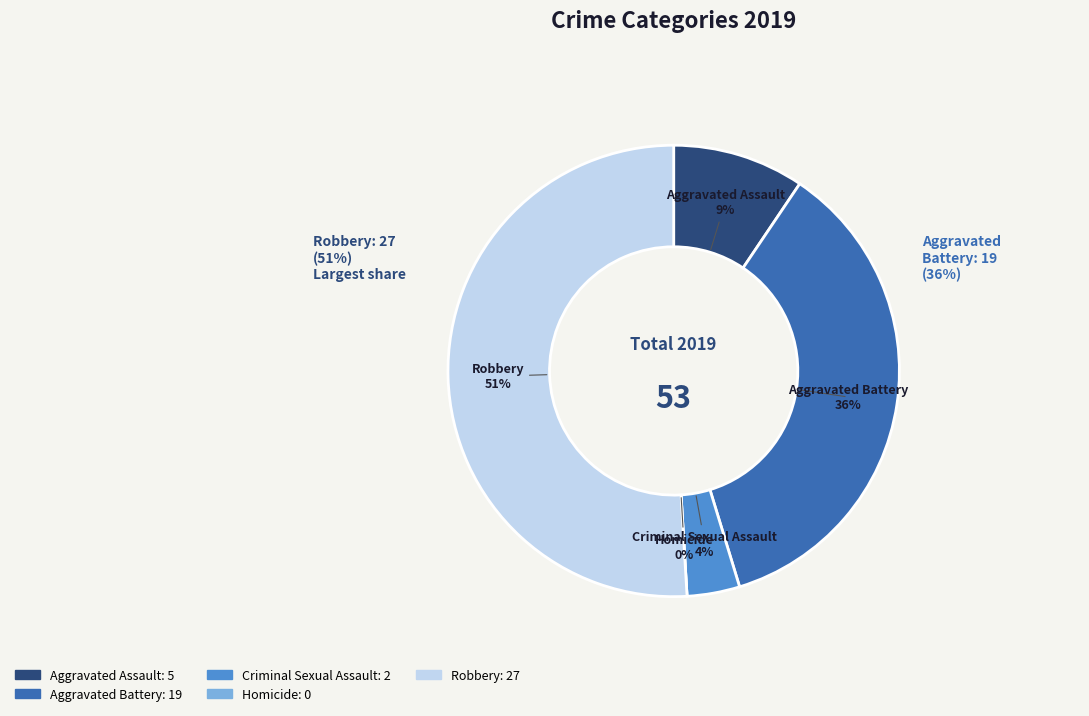

How many slices are in this pie chart?

5